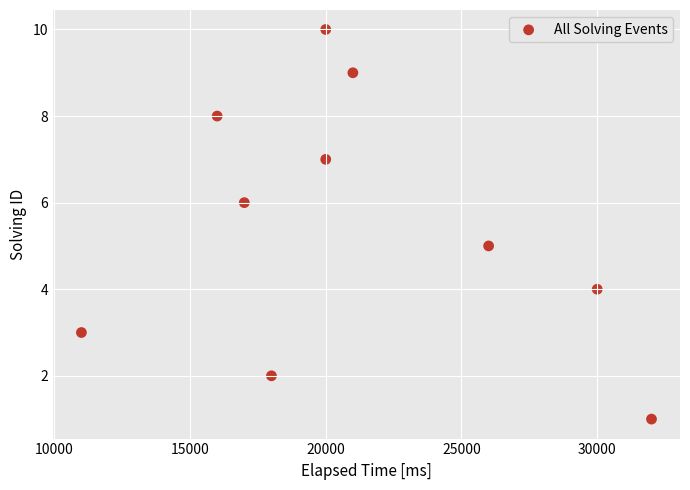

What is the average Y value?

6